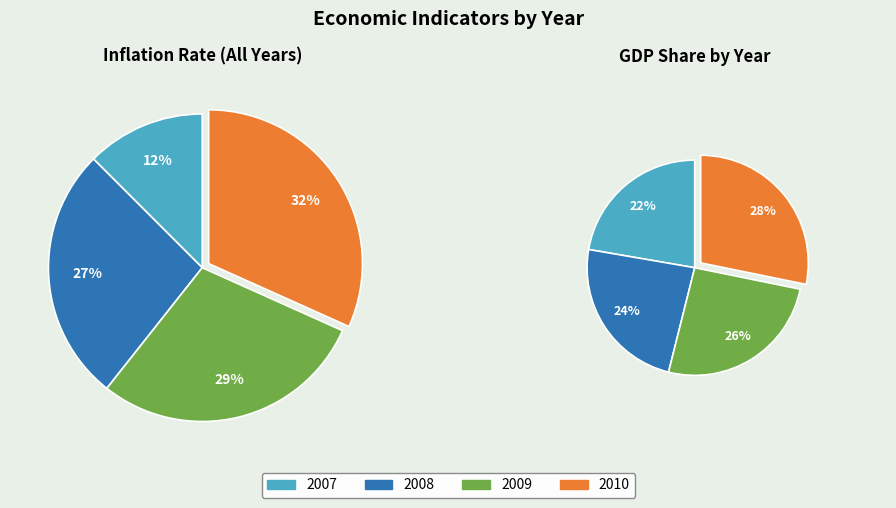

What percentage is the 2010 slice, to the nearest percent?

32%